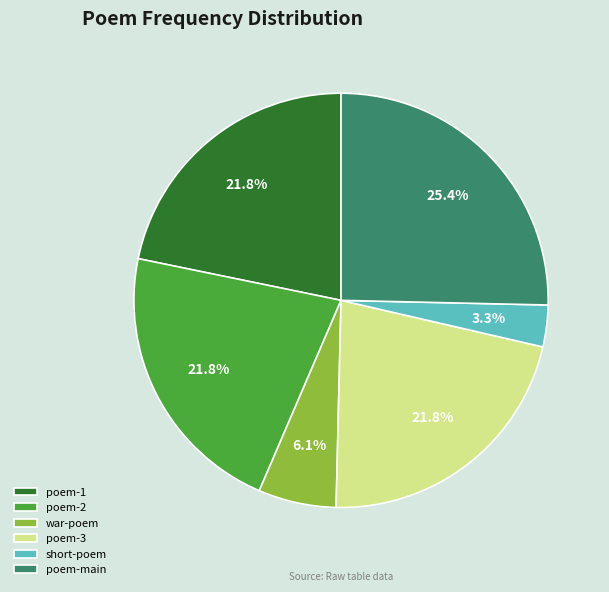

Which category has the smallest portion of the pie?

short-poem